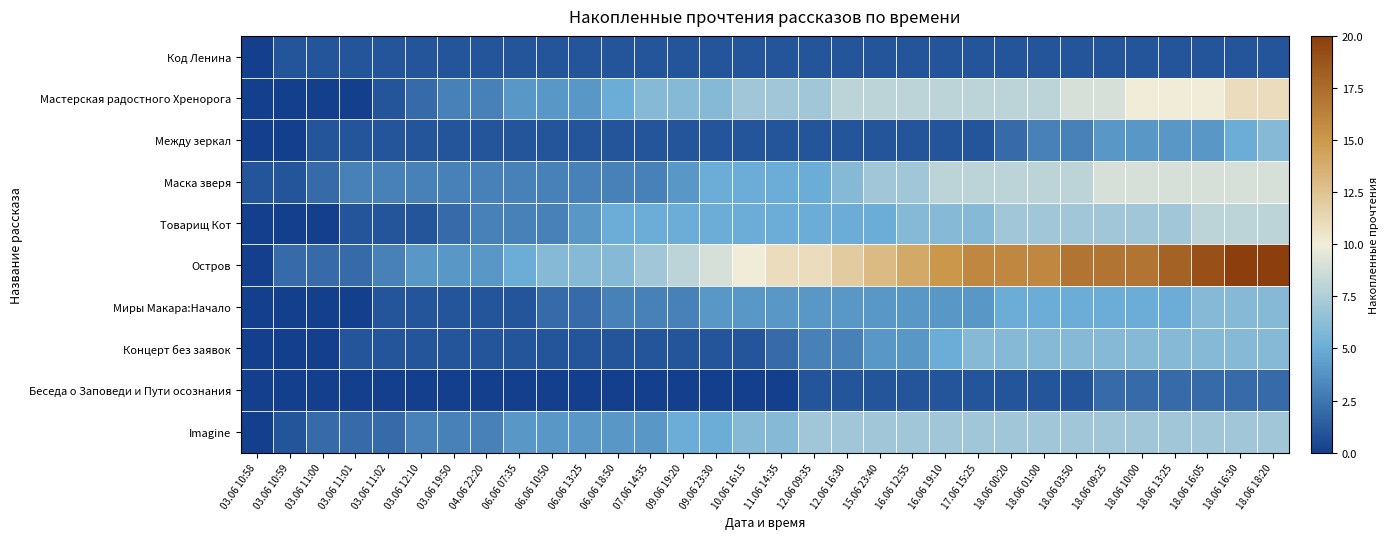

At which category is the sum across all series the highest?

18.06 18:20